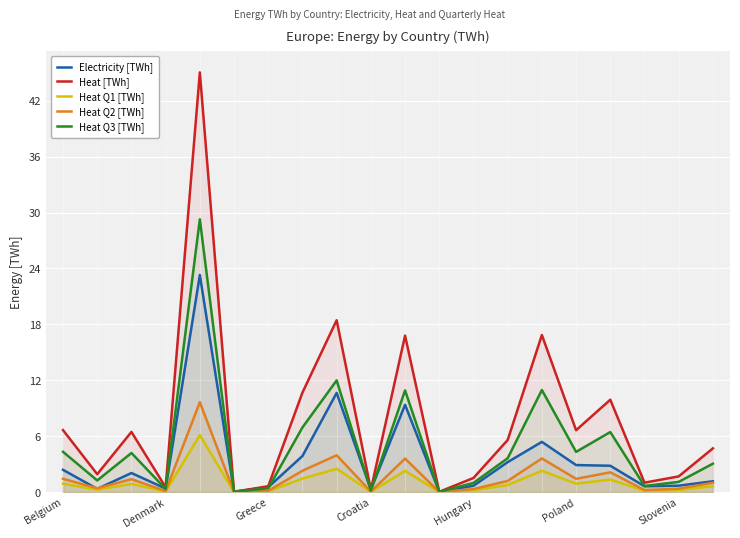

How many lines are shown in the chart?

5